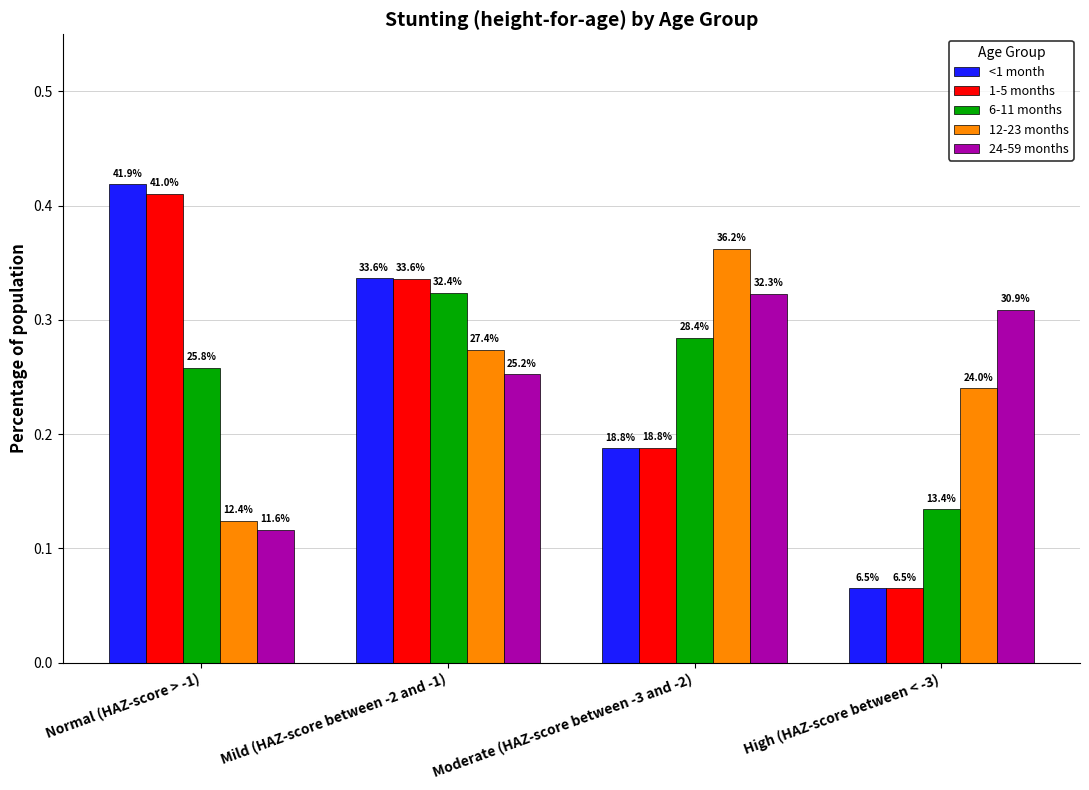

What is the difference between the 12-23 months values at High (HAZ-score between < -3) and Normal (HAZ-score > -1)?

0.1